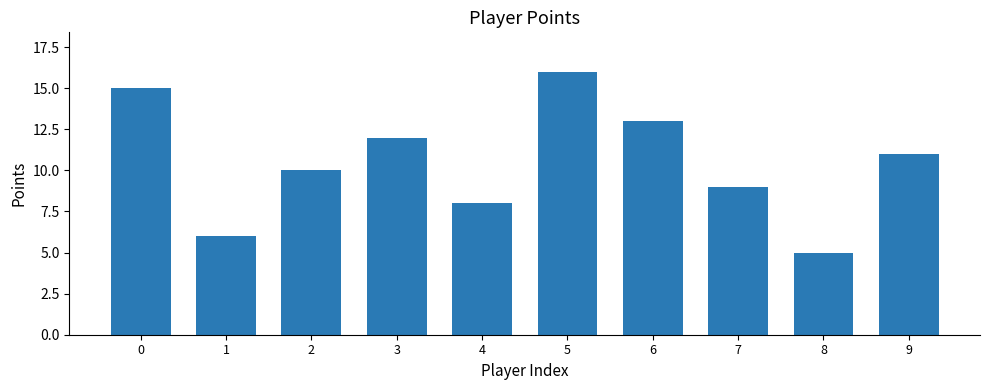

Reading left to right, list all the values displayed in this chart.

15	6	10	12	8	16	13	9	5	11